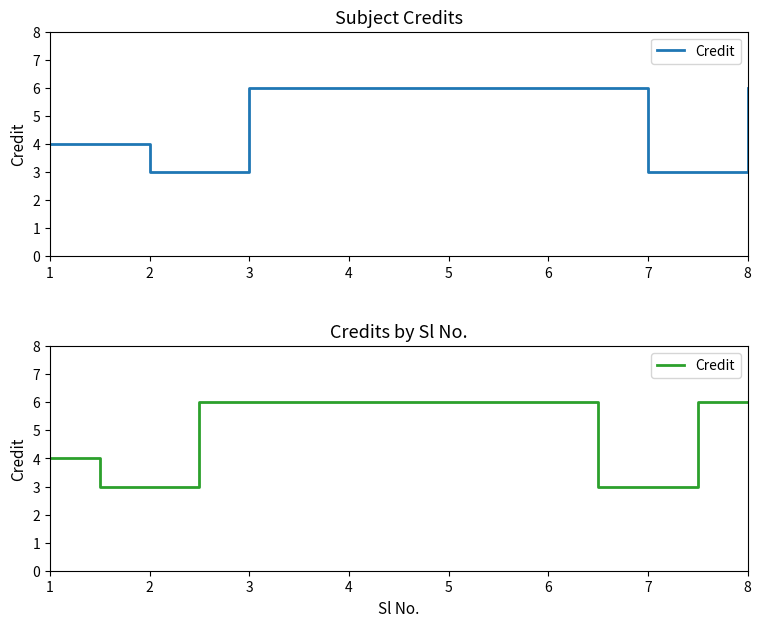

True or false: the data shows 1 at 2.

False